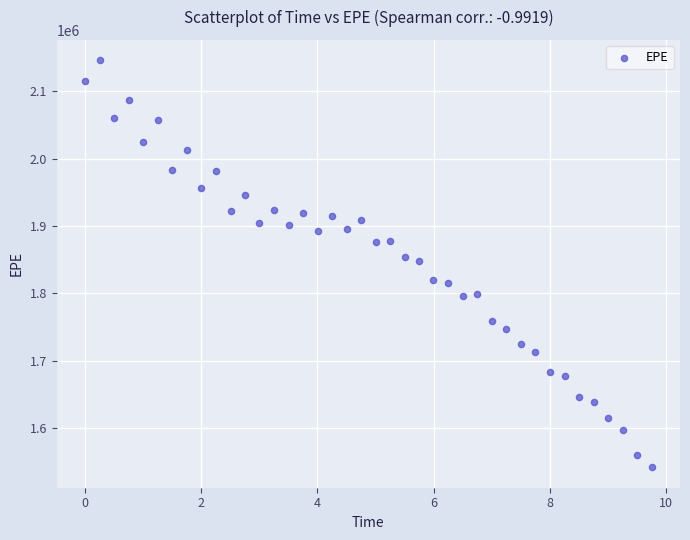

What is the range of Y values (max minus min)?

604661.0